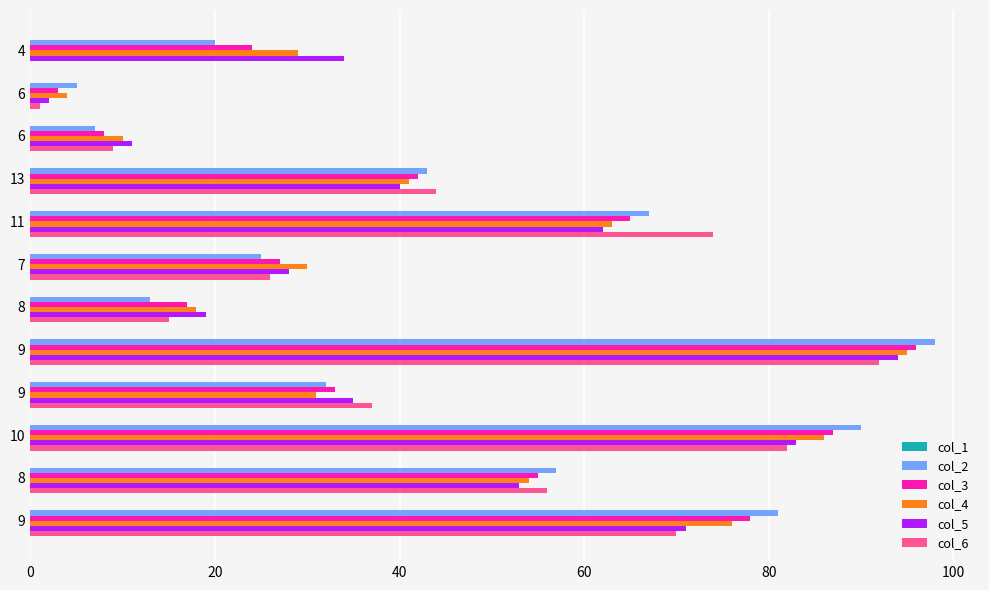

How many distinct data groups are displayed?

5